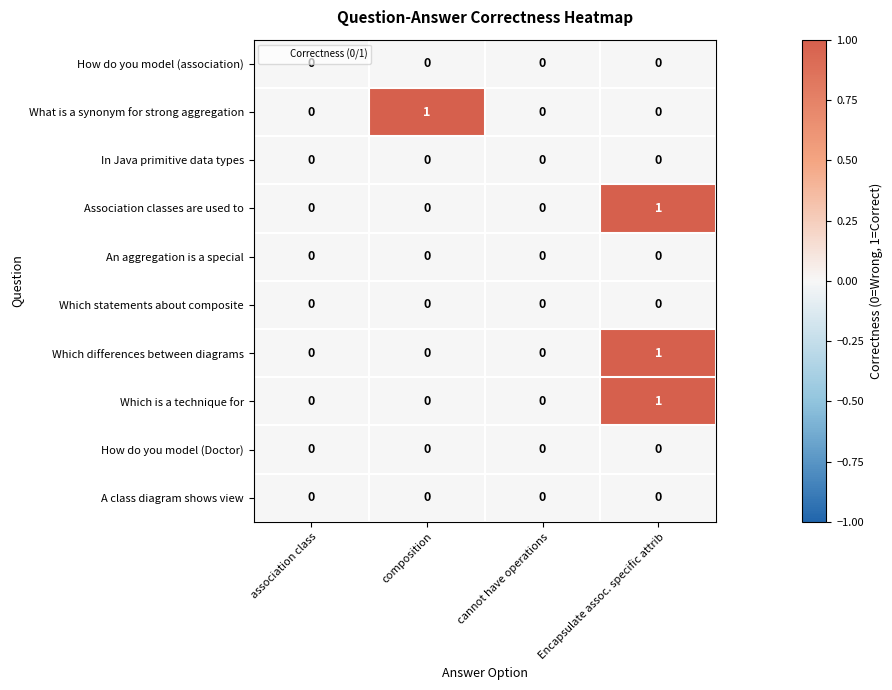

How many Which is a technique for values are between 0 and 1?

4